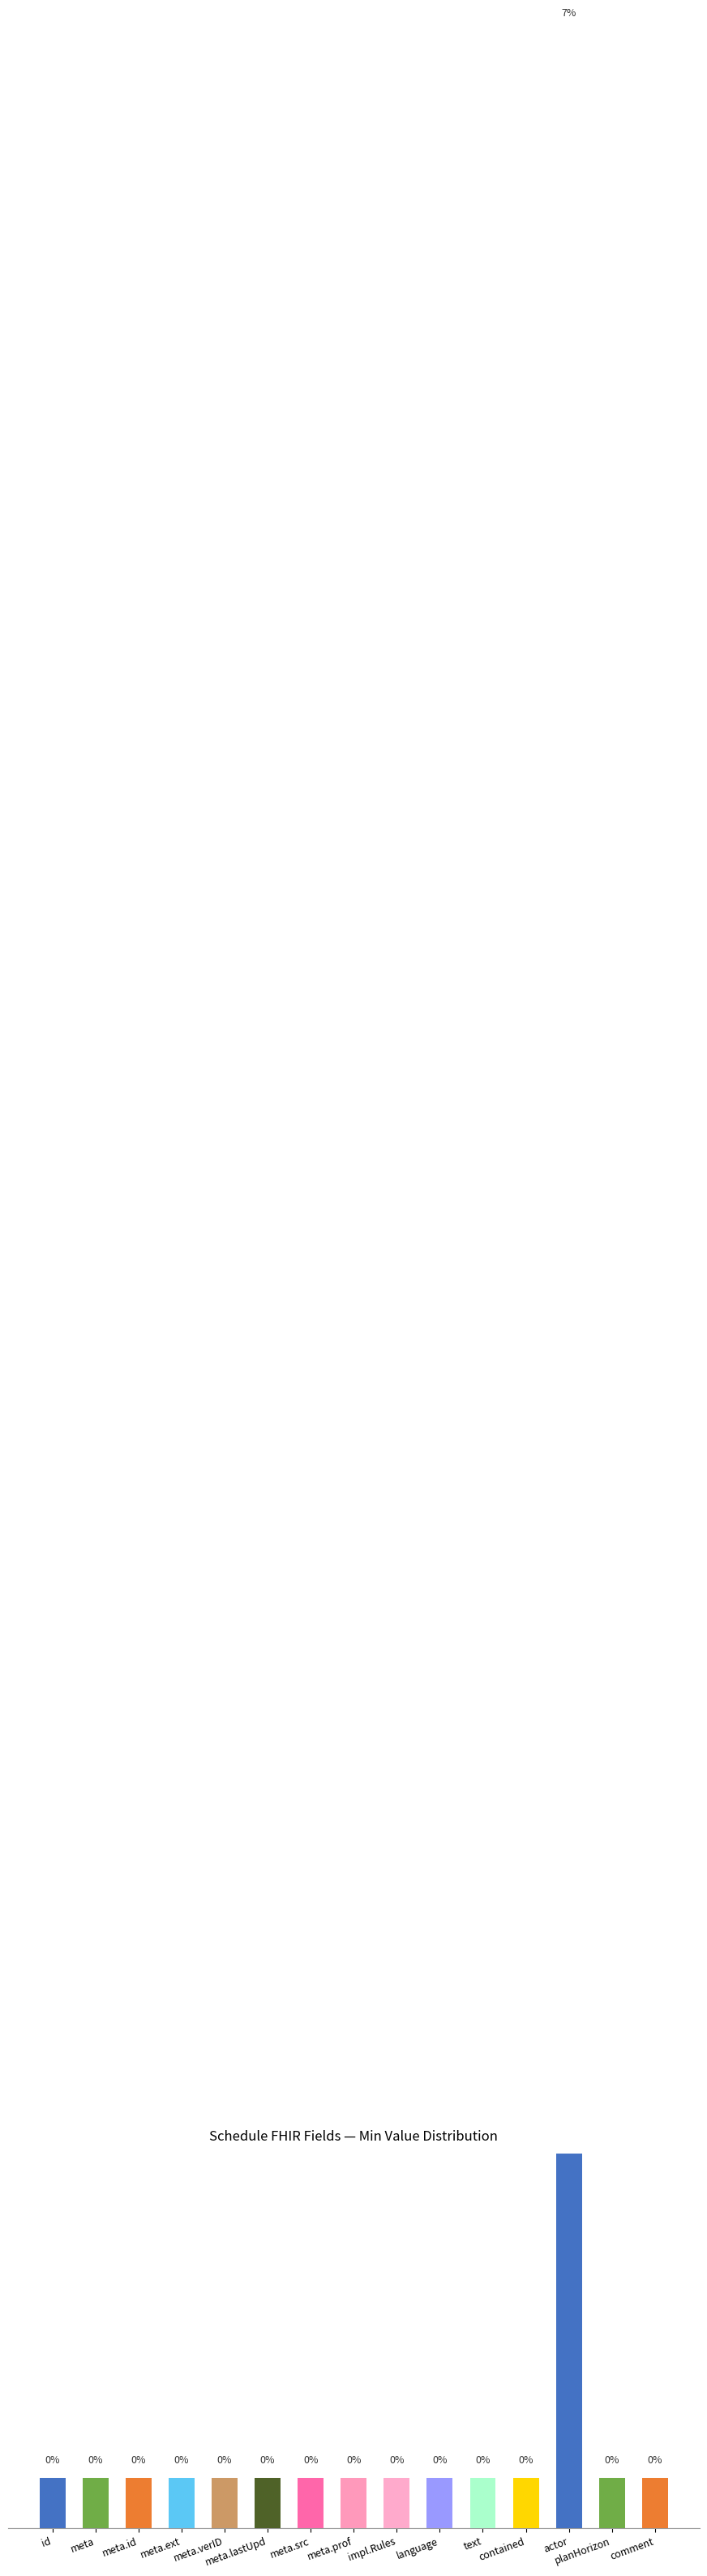

How many values in Base Min are above zero?

1